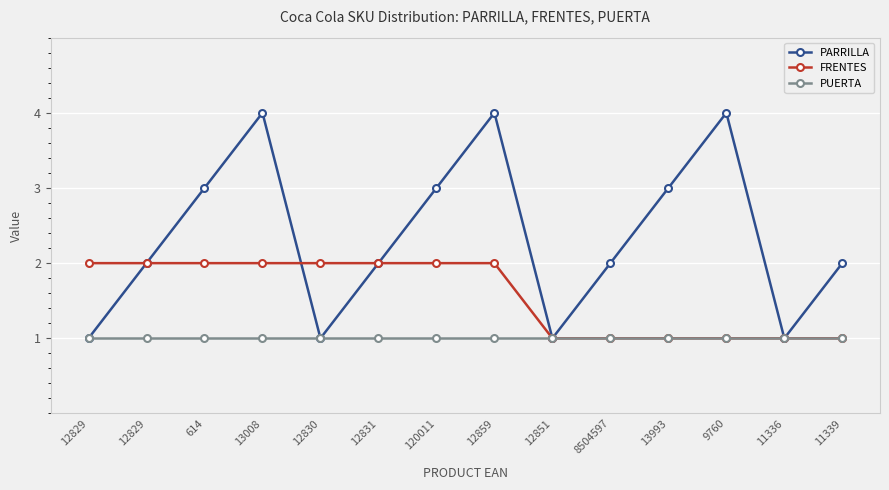

Does the chart display data point markers on the line(s)?

Yes